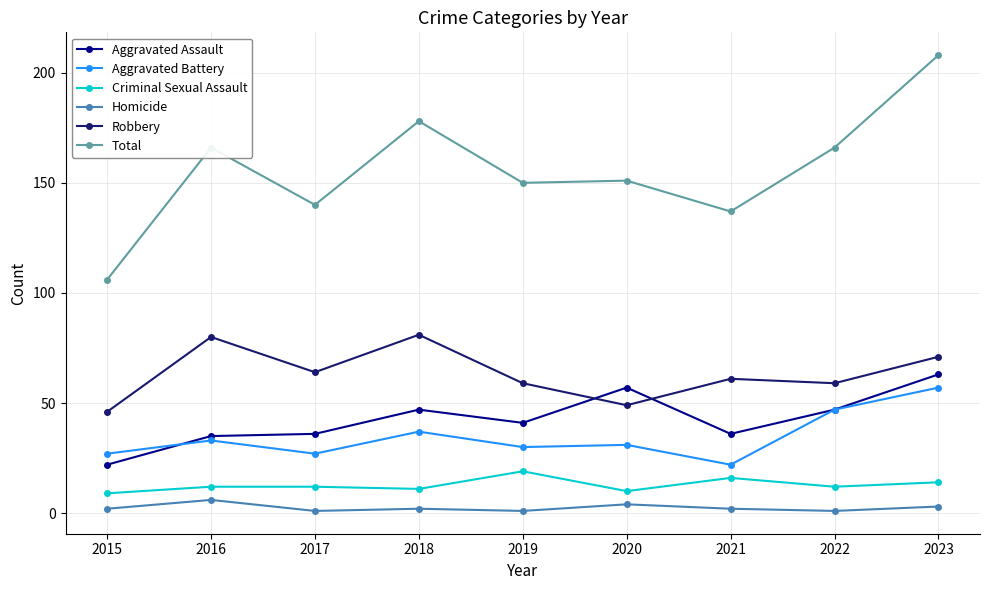

Reading right to left, list all the values displayed in this chart.

Aggravated Assault: 63	47	36	57	41	47	36	35	22
Aggravated Battery: 57	47	22	31	30	37	27	33	27
Criminal Sexual Assault: 14	12	16	10	19	11	12	12	9
Homicide: 3	1	2	4	1	2	1	6	2
Robbery: 71	59	61	49	59	81	64	80	46
Total: 208	166	137	151	150	178	140	166	106